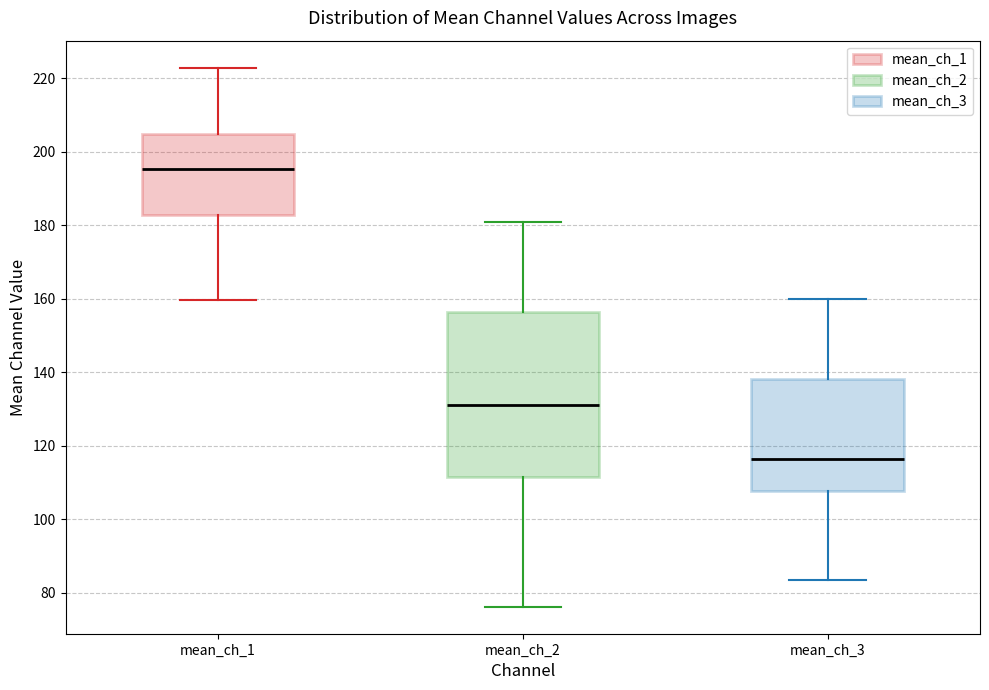

Reading left to right, transcribe this box plot: for each box, give where its median line is, the range the box spans, and where its two whiskers end, as read against the y-axis. The values are not printed on the chart, so give them approximately, as read against the axis.

mean_ch_1: median 196, box 182 to 204, whiskers 160 to 222
mean_ch_2: median 130, box 112 to 156, whiskers 76 to 182
mean_ch_3: median 116, box 108 to 138, whiskers 84 to 160